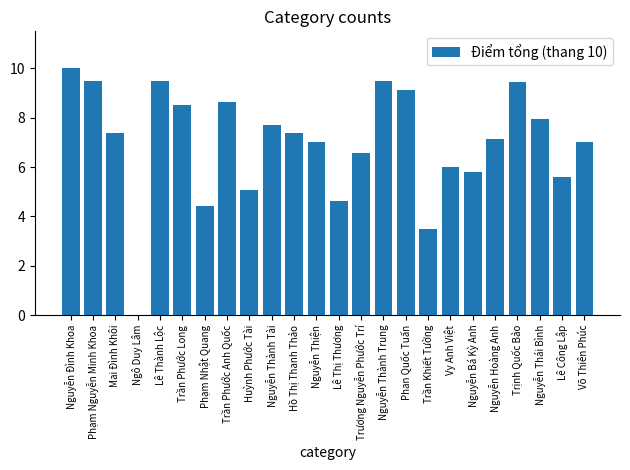

What is the sum of the values at Nguyễn Thiện and Võ Thiên Phúc?

14.0